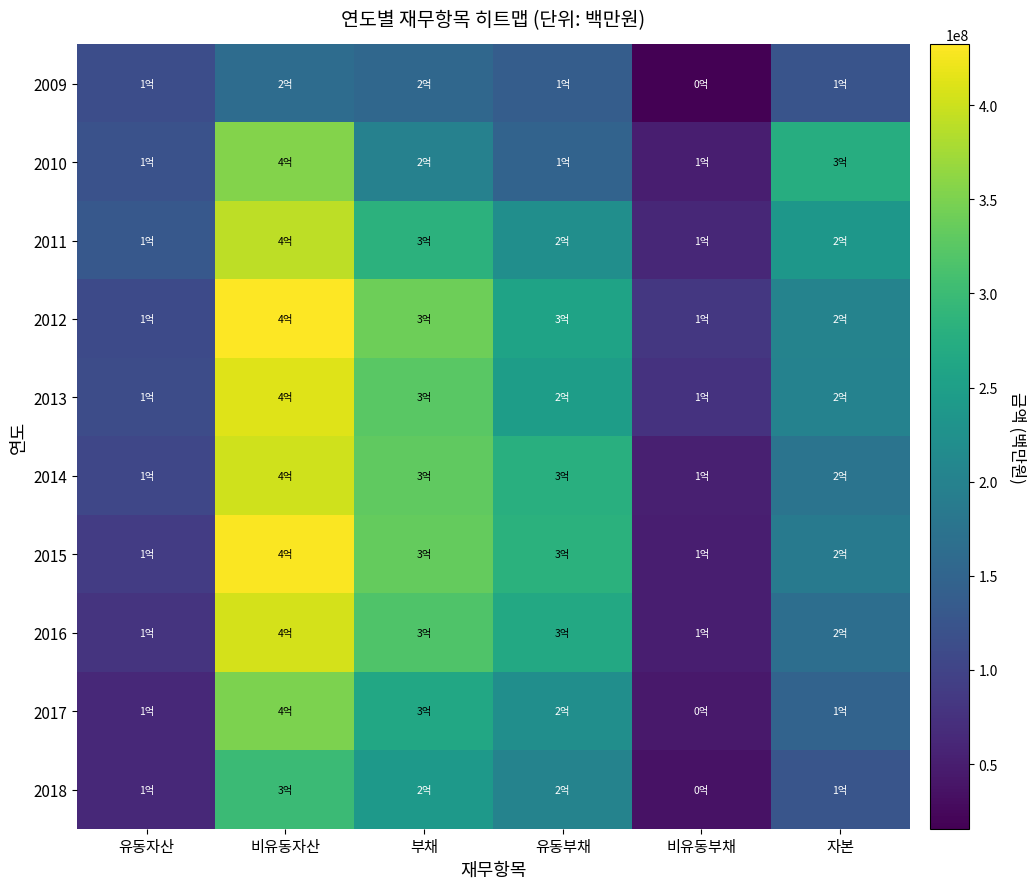

At which category is the sum across all series the highest?

비유동자산